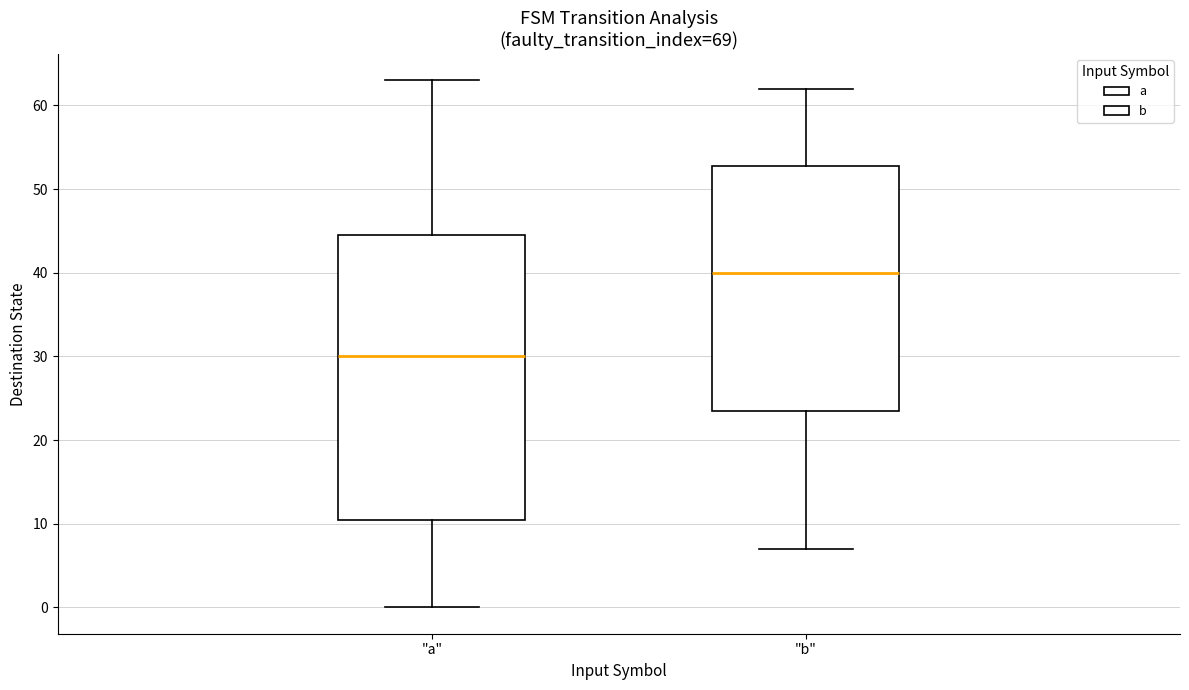

Comparing the boxes themselves (not the whiskers), which one is the tallest?

"a"